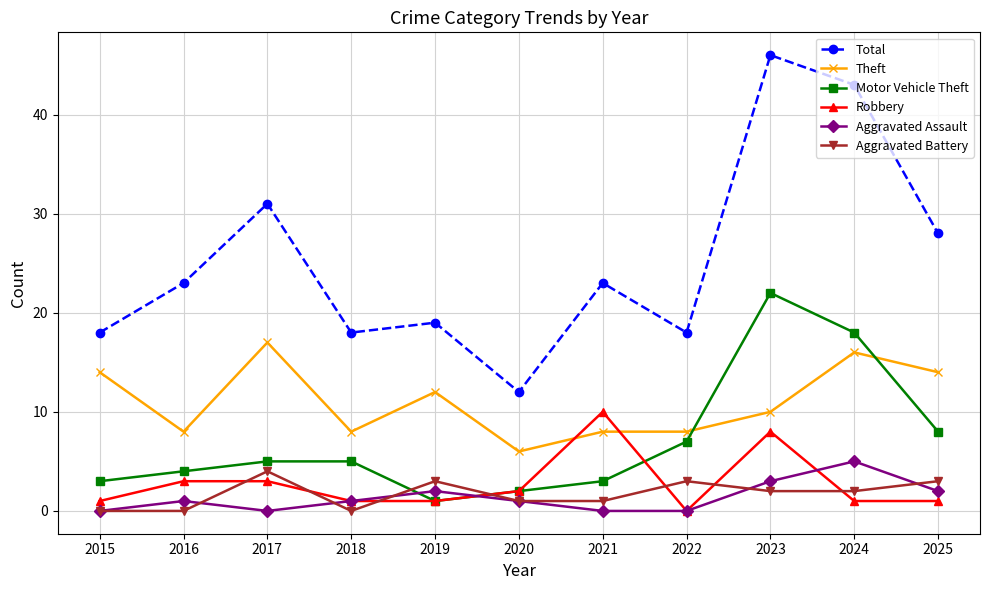

What is the difference between the maximum and second lowest values in the Motor Vehicle Theft series?

20